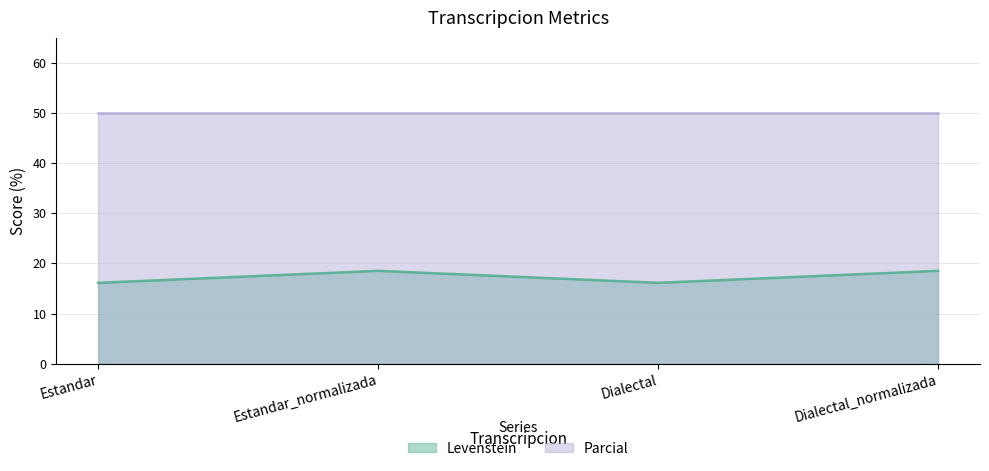

Rank the categories by value from lowest to highest.

Estandar, Dialectal, Estandar_normalizada, Dialectal_normalizada